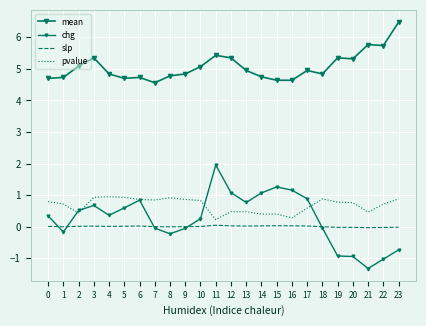

True or false: slp and pvalue cross at least once.

False